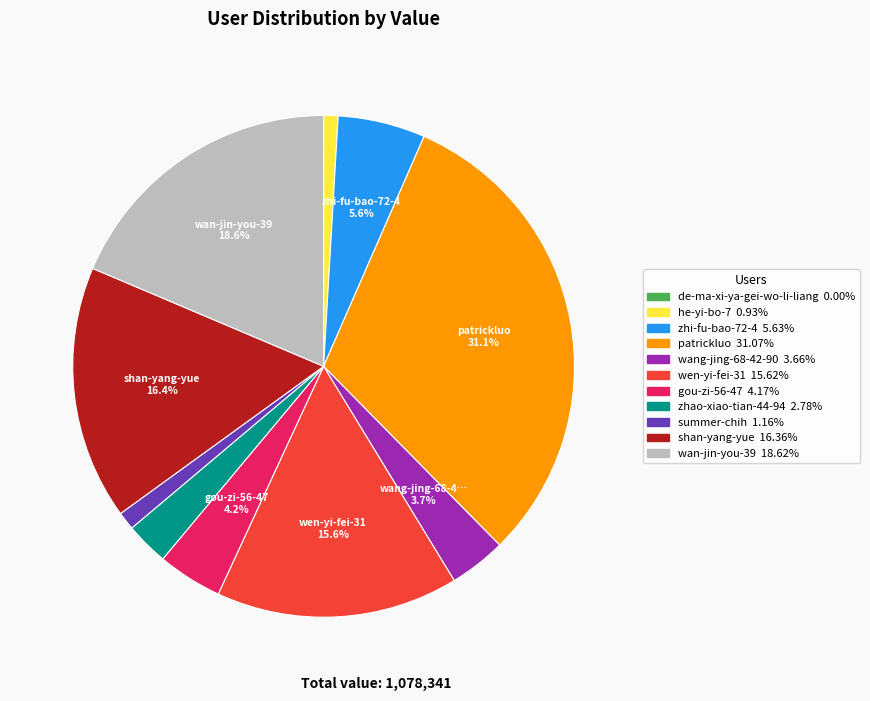

To the nearest percent, what is the average slice percentage?

9%